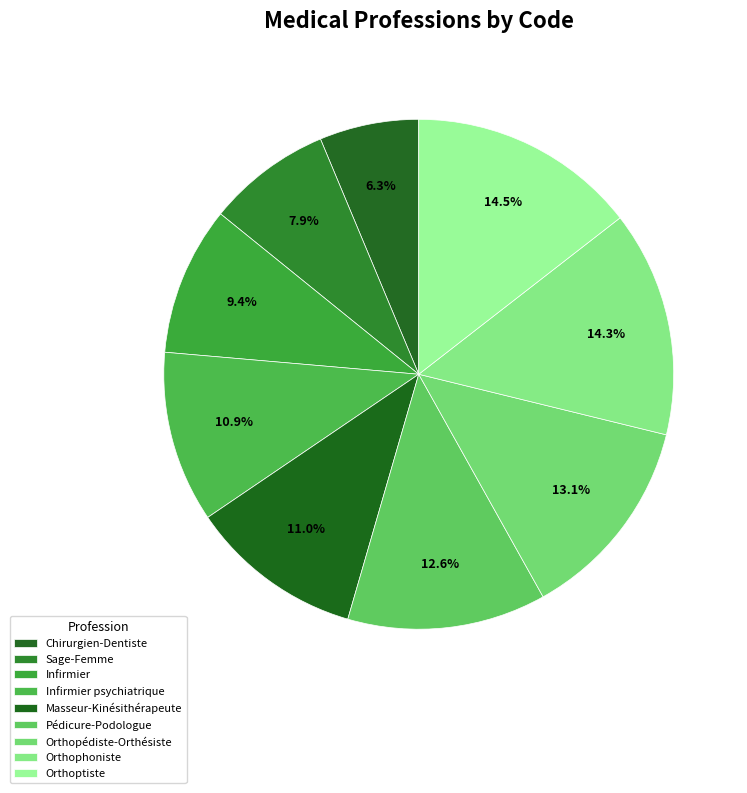

Is there a majority slice in this chart?

No